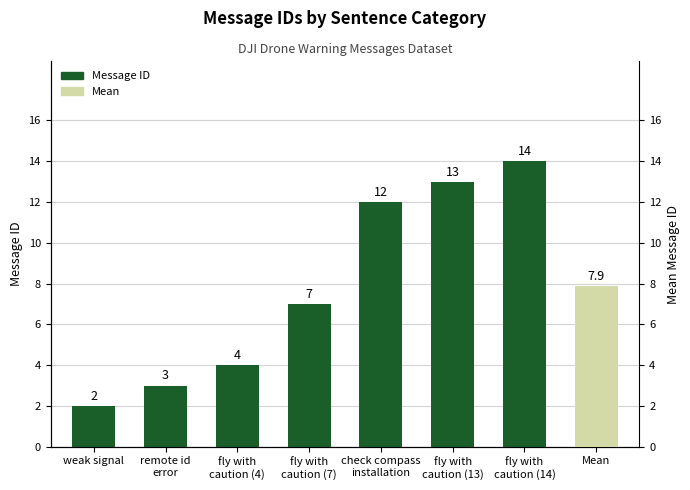

Is it true that the value at fly with
caution (13) is 13?

True